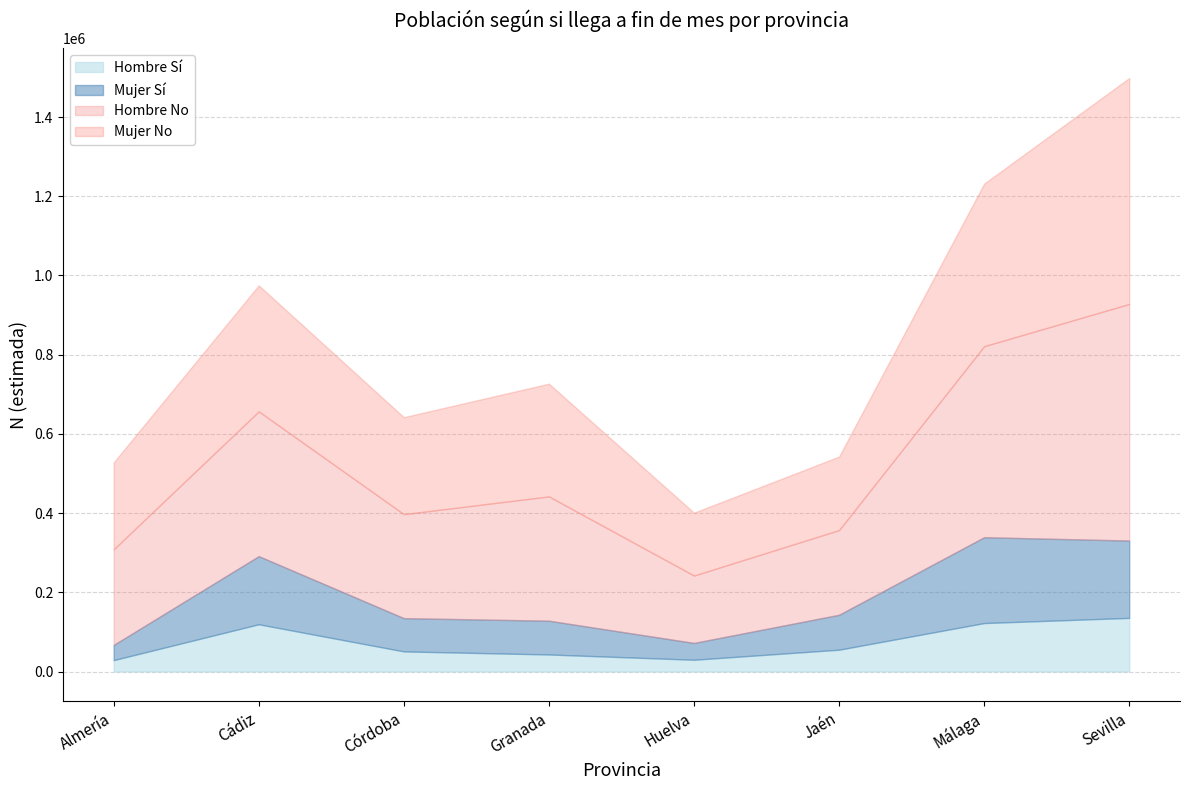

What is the sum of the Hombre Sí N estimada values at Málaga and Granada?

165285